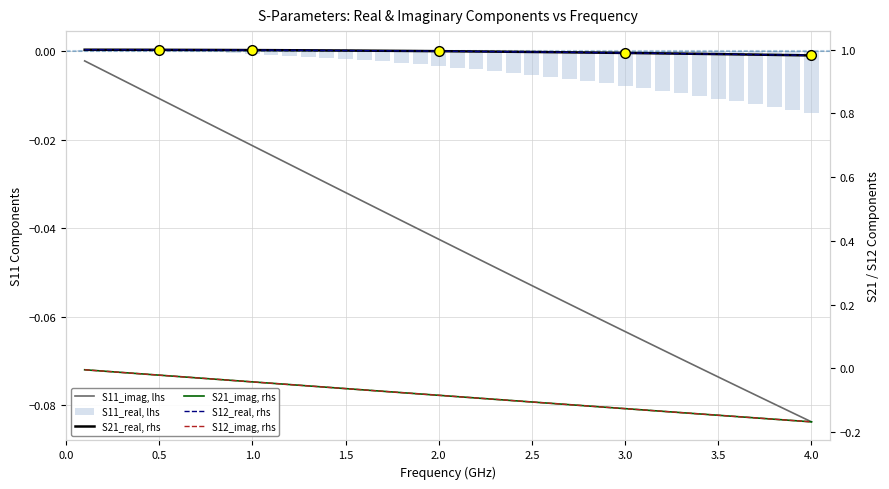

What are all the series names shown in the legend?

S11_imag, lhs, S11_real, lhs, S21_real, rhs, S21_imag, rhs, S12_real, rhs, S12_imag, rhs